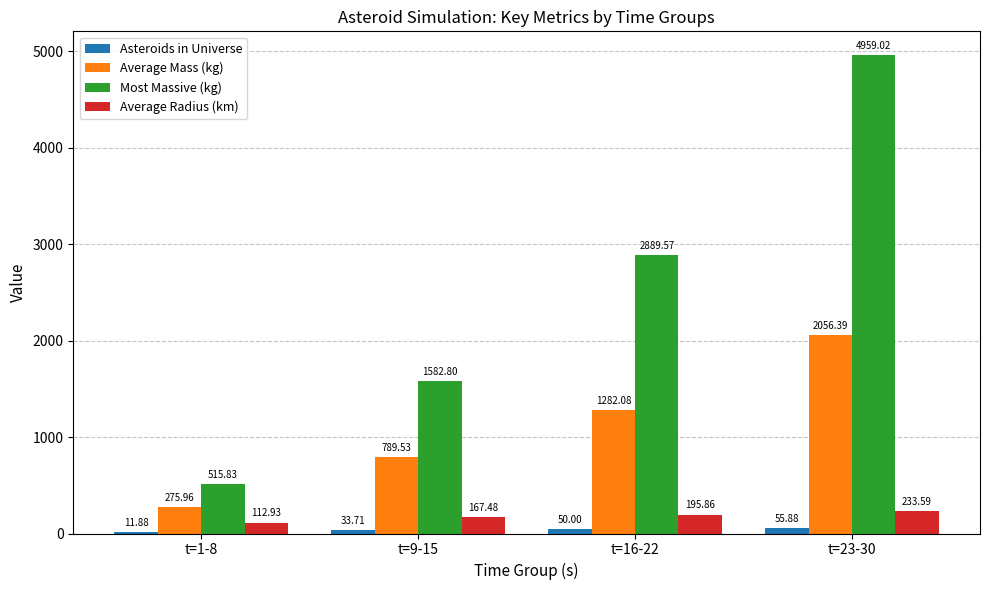

At which category is the sum across all series the highest?

t=23-30